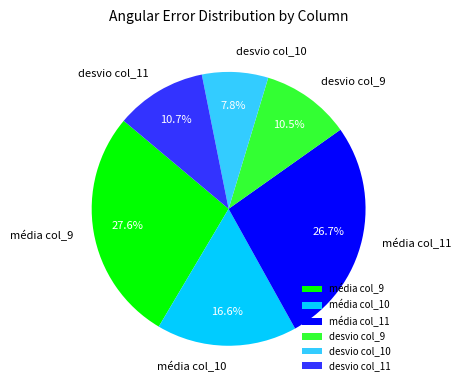

How many slices are in this pie chart?

6